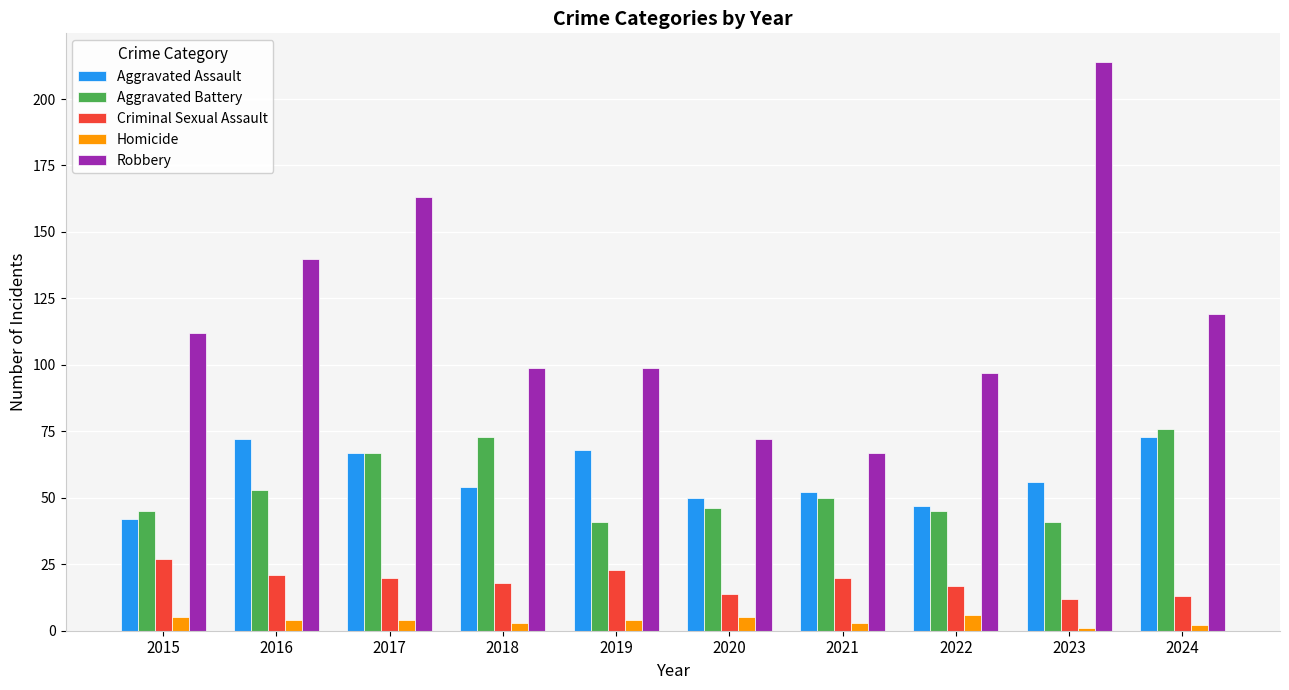

What is the greatest value displayed?

214